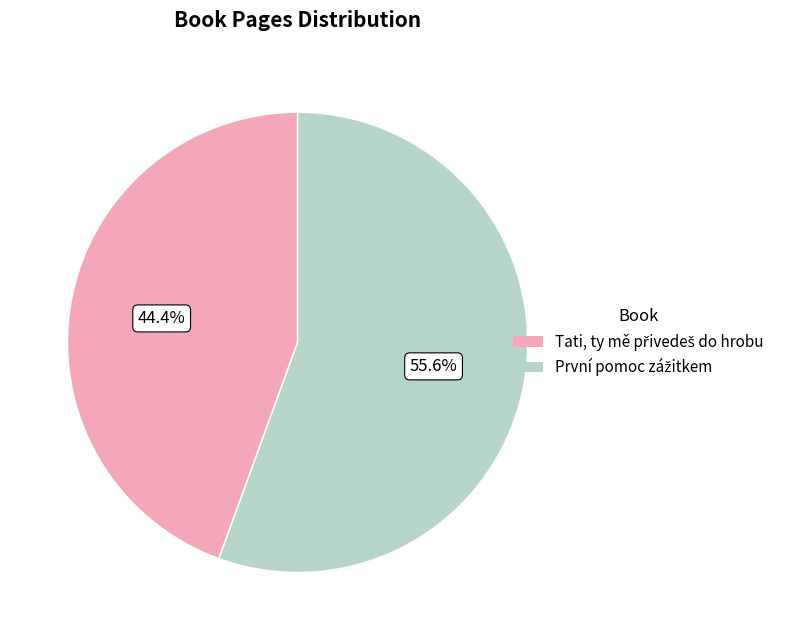

Is there any slice that represents more than half of the pie?

Yes